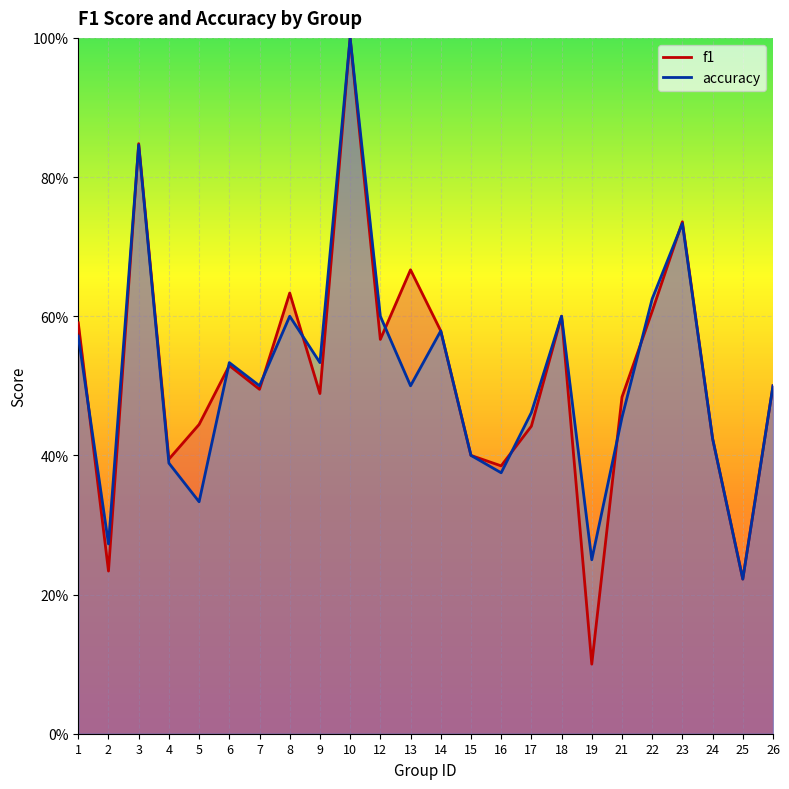

Between 3 and 17, which series saw the biggest shift?

f1